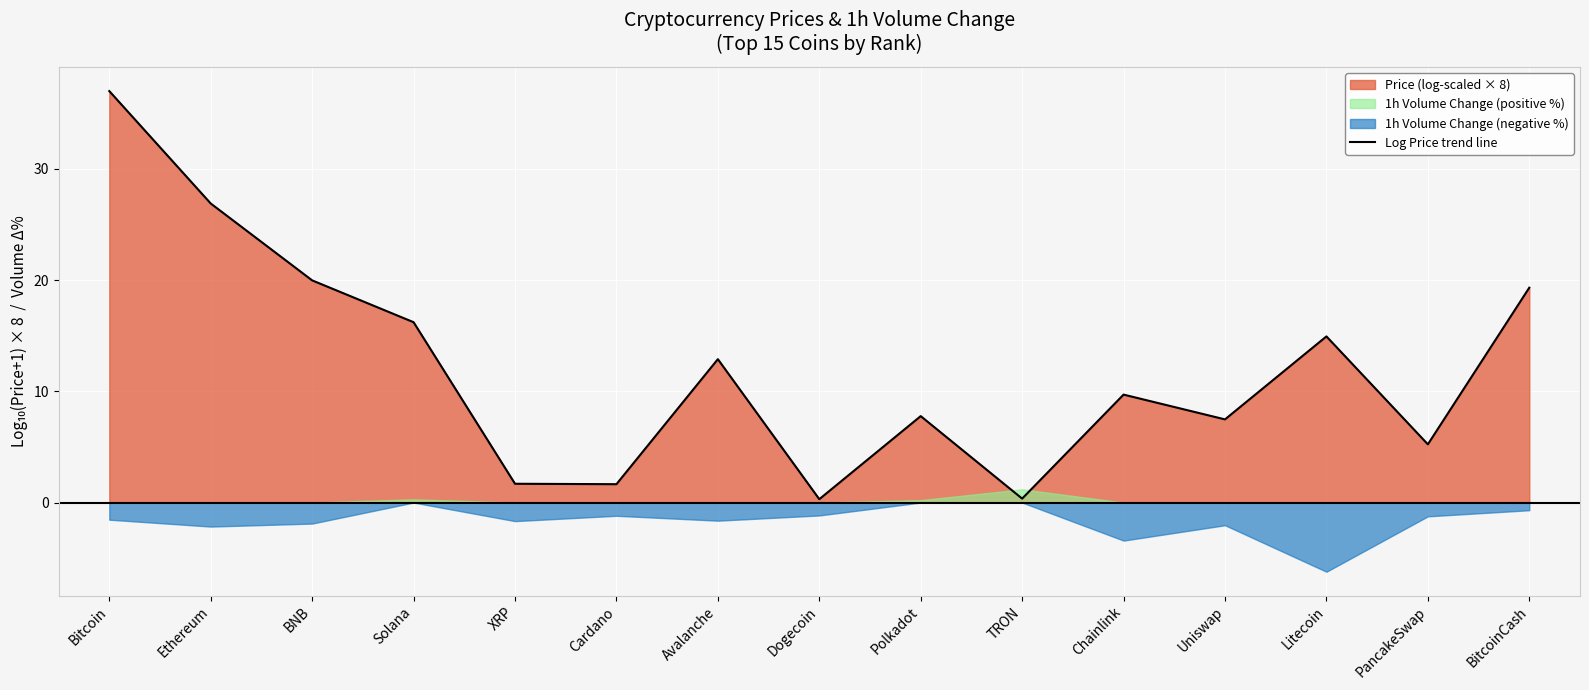

How many lines are shown in the chart?

1